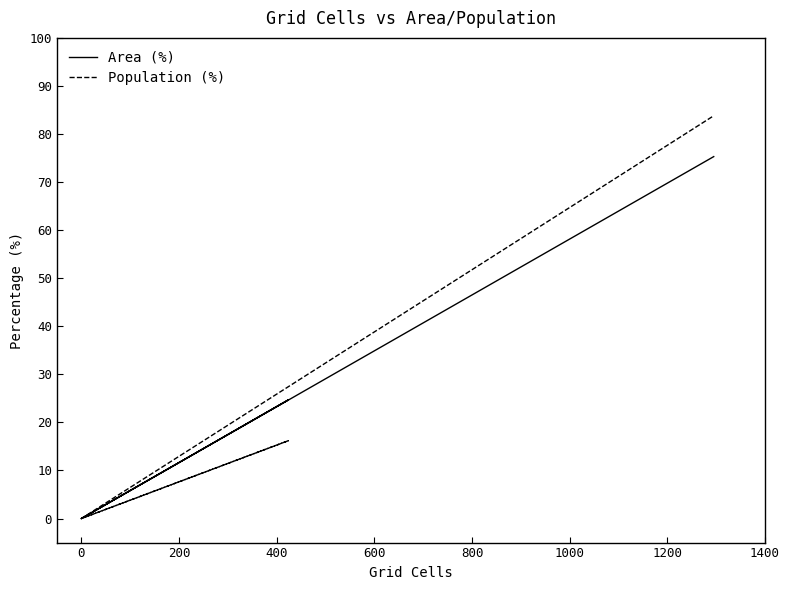

What is the average value of the Population (%) series?

16.7